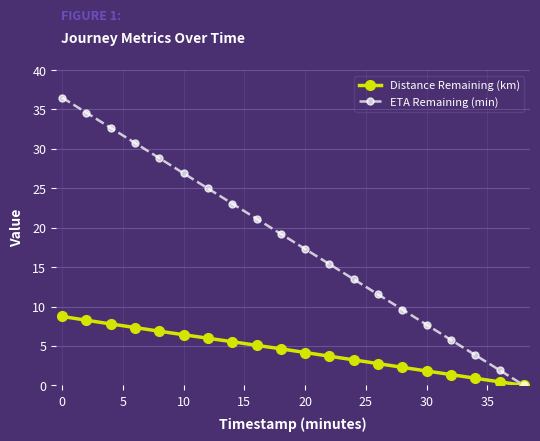

Which series has the largest total across all categories?

ETA Remaining (min)